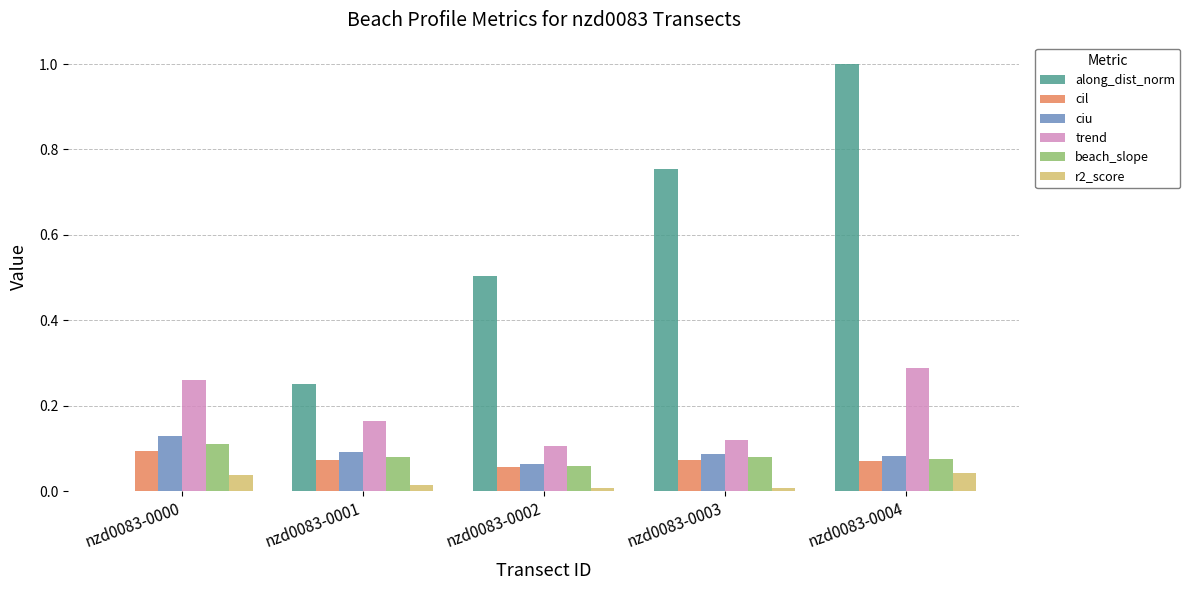

What is the sum of all ciu values?

0.5